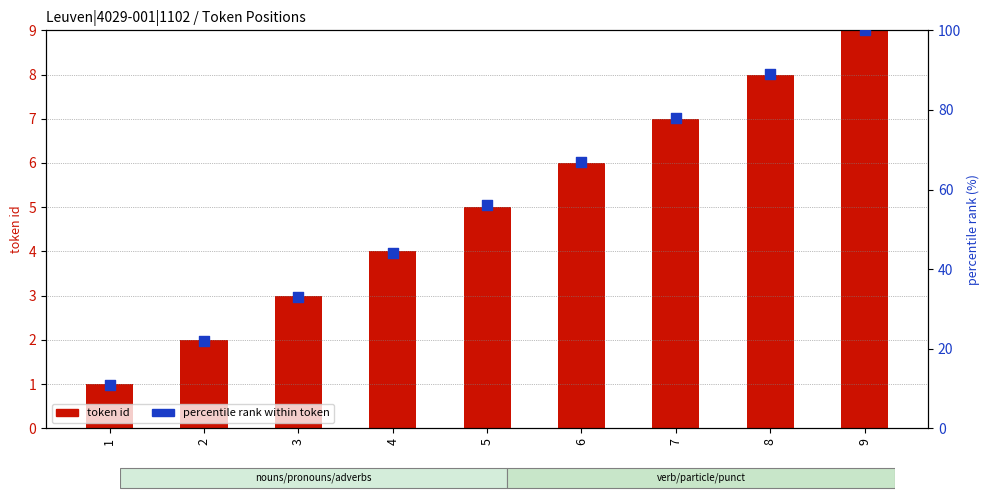

At how many categories does at least one series exceed 71?

3